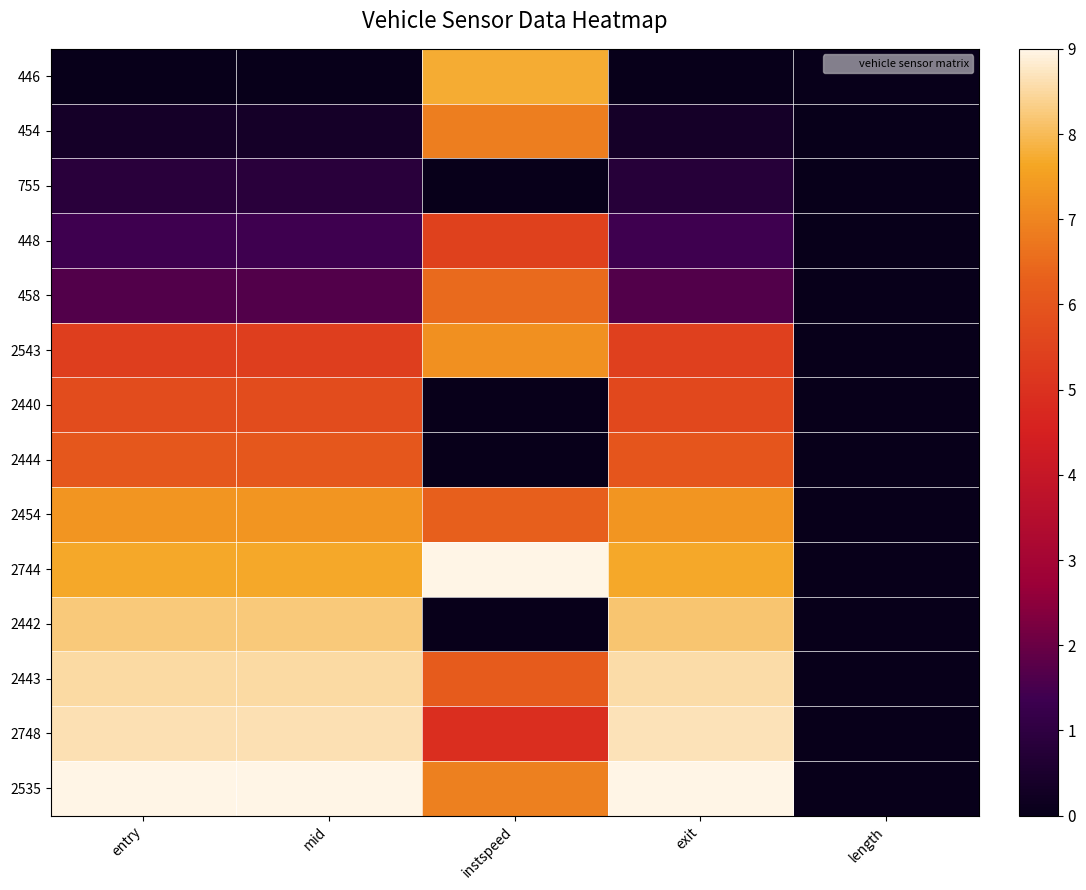

How many distinct data groups are displayed?

14